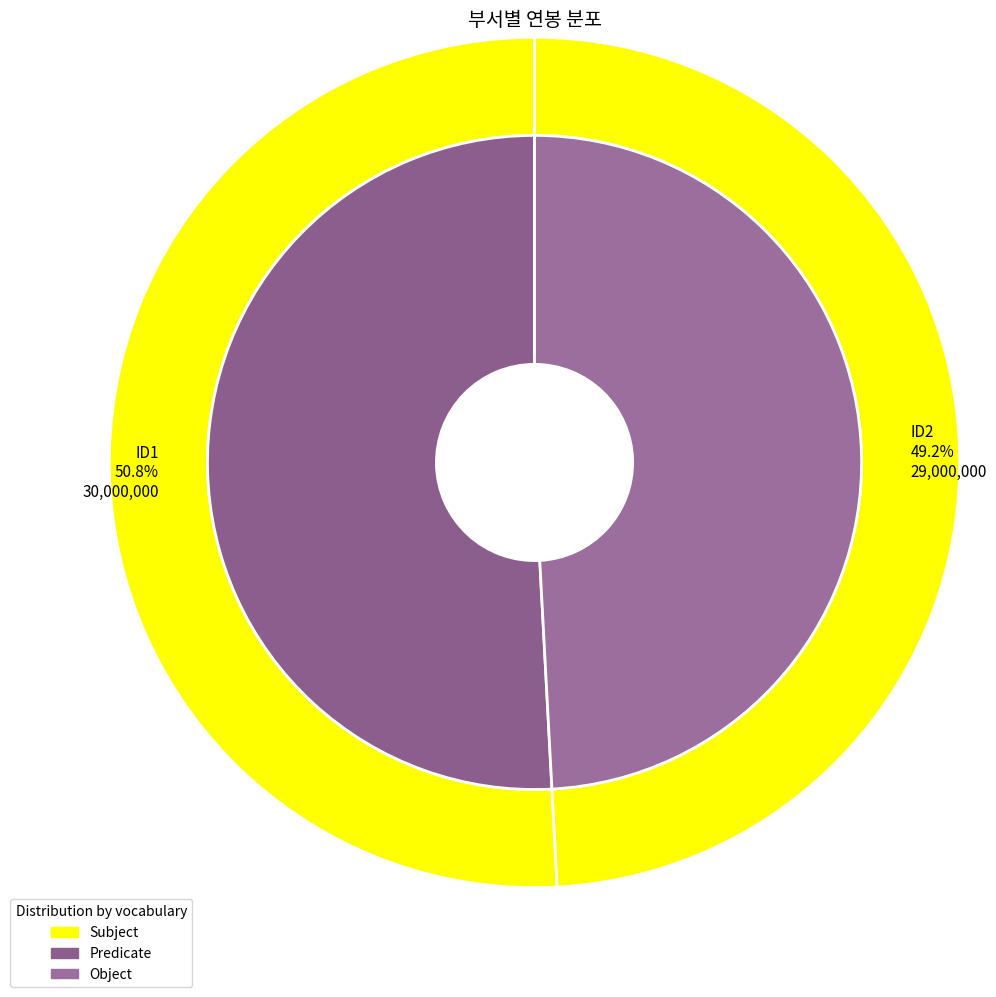

Which category has the biggest portion of the pie?

ID1